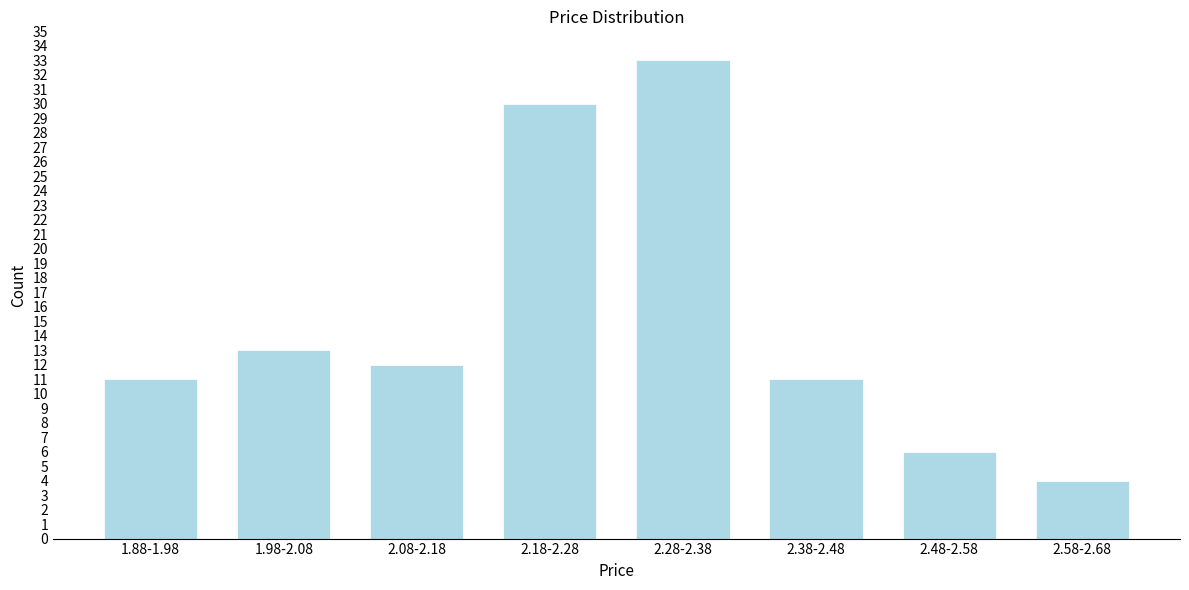

Reading left to right, what are all the values shown in this chart?

11	13	12	30	33	11	6	4